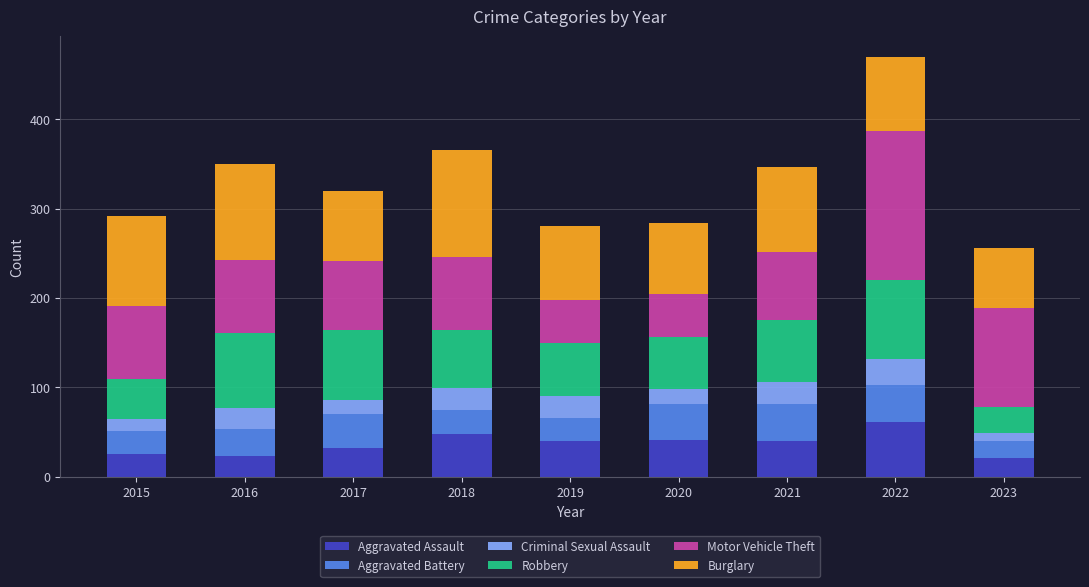

What is the total value across all series at 2020?

284